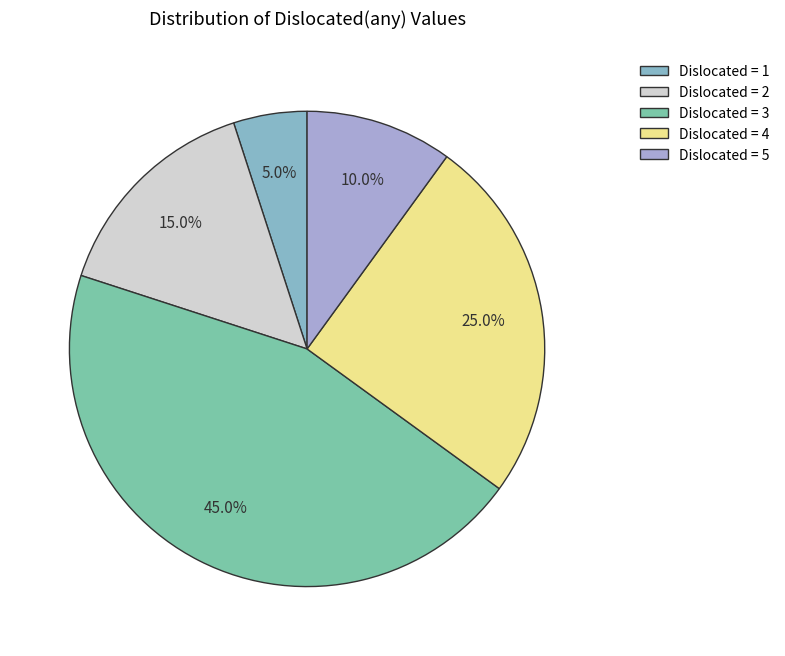

What is the largest slice in the pie chart?

Dislocated = 3